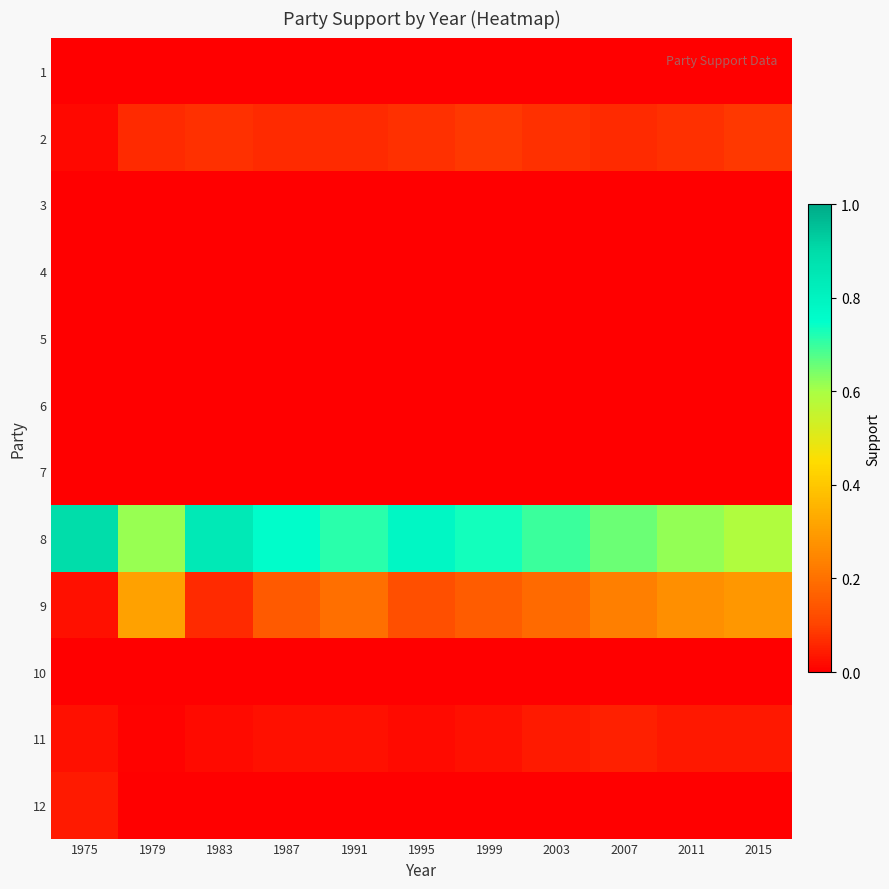

What is the maximum value shown in the chart?

0.9